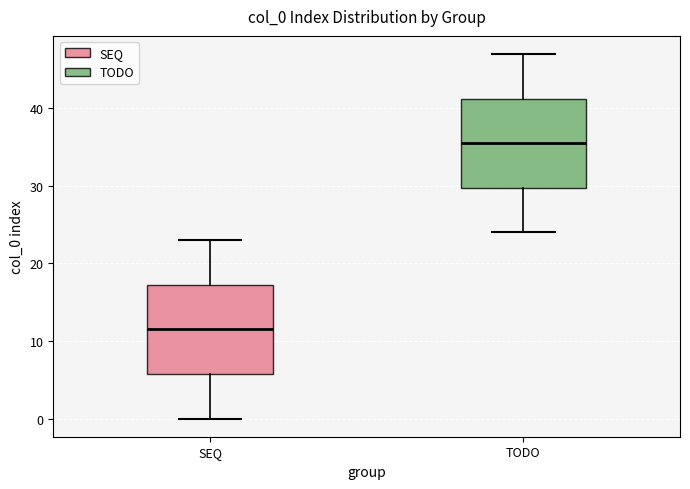

Which box's median line is the highest?

TODO